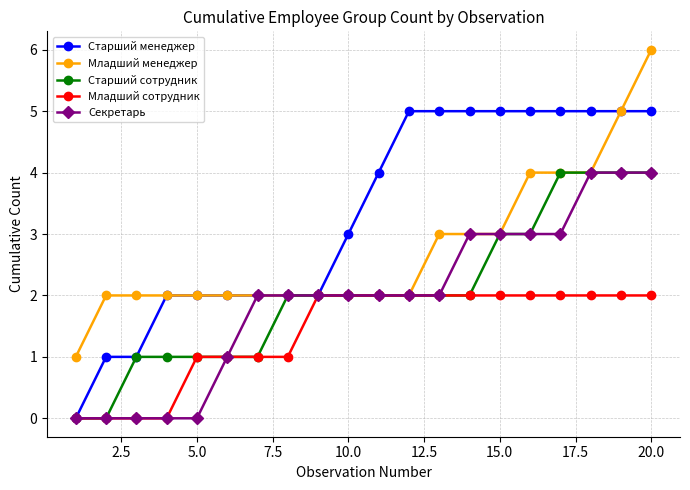

What is the highest value of the Секретарь series?

4